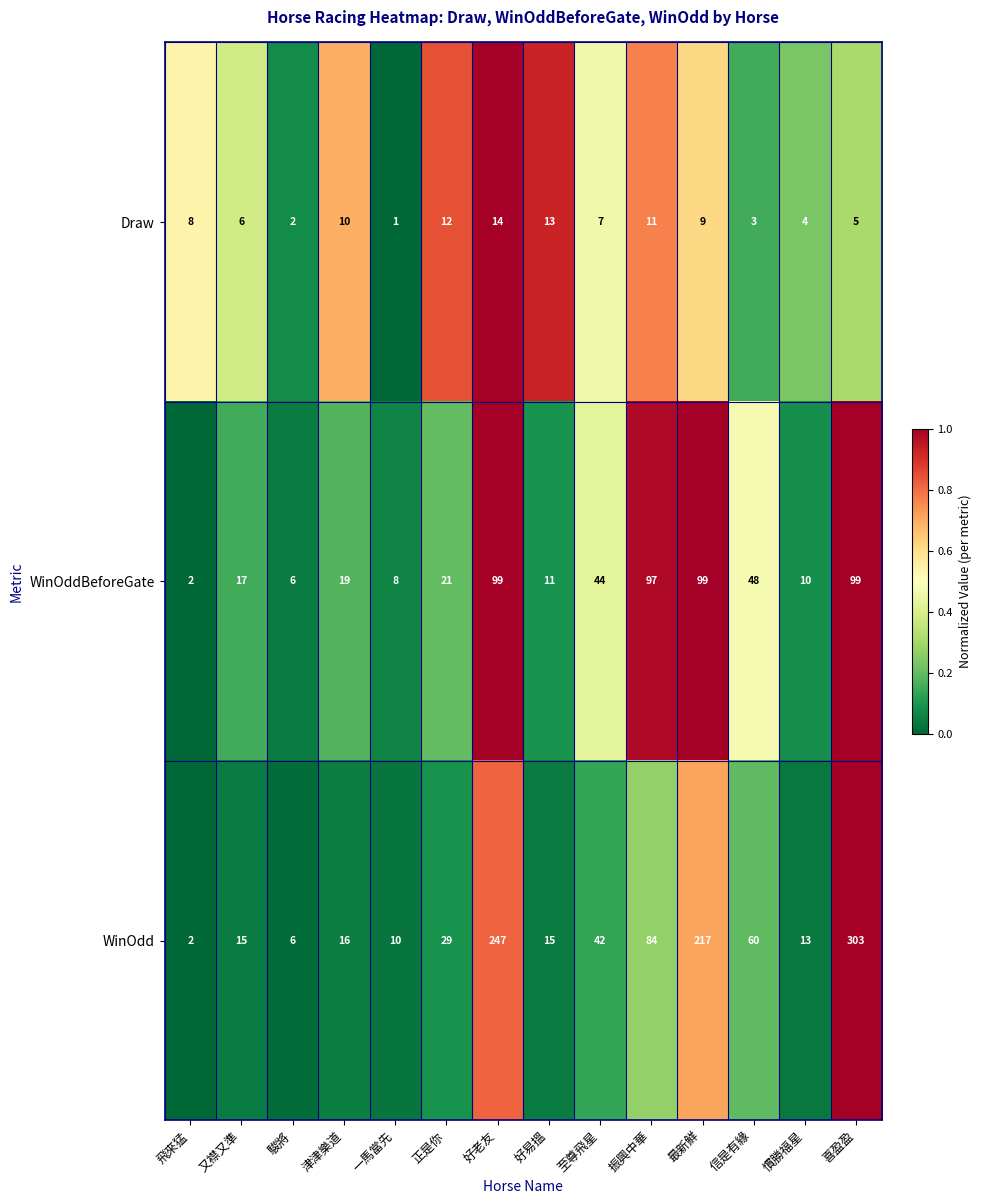

Read the WinOddBeforeGate value at 最新鮮, to the nearest 5.

100